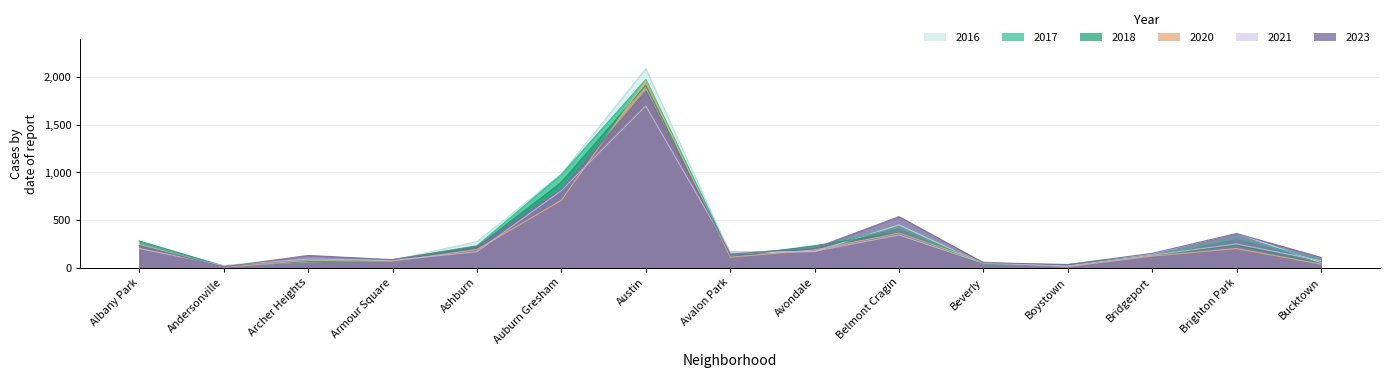

Reading right to left, list all the values displayed in this chart.

2023: 111	360	153	35	56	537	207	144	1851	824	226	87	131	11	234
2017: 85	308	128	33	46	420	218	142	1972	978	233	87	69	17	235
2016: 55	363	147	39	40	451	172	151	2086	983	276	83	65	20	282
2020: 41	203	124	14	62	365	188	113	1959	708	193	70	78	8	246
2018: 47	240	129	34	41	368	233	115	1912	898	218	69	69	19	281
2021: 77	251	134	21	49	345	174	168	1695	811	170	79	94	25	203